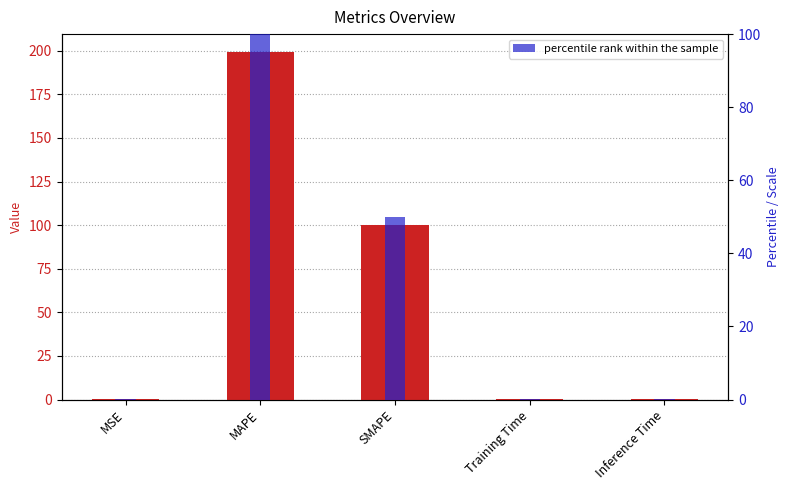

Does the chart contain stacked bars?

No